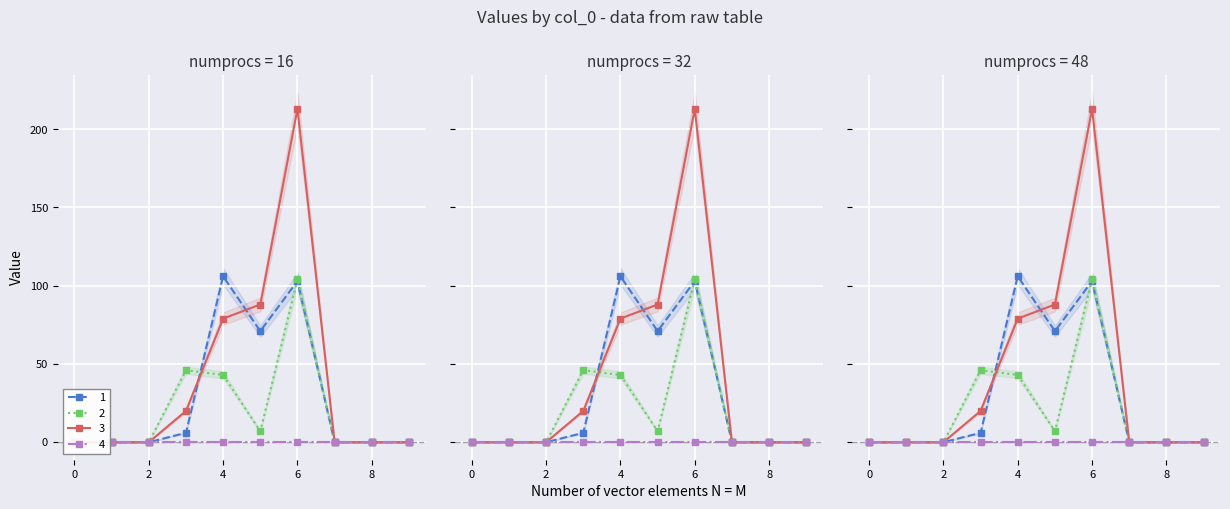

Read the 3 value at 3.

20